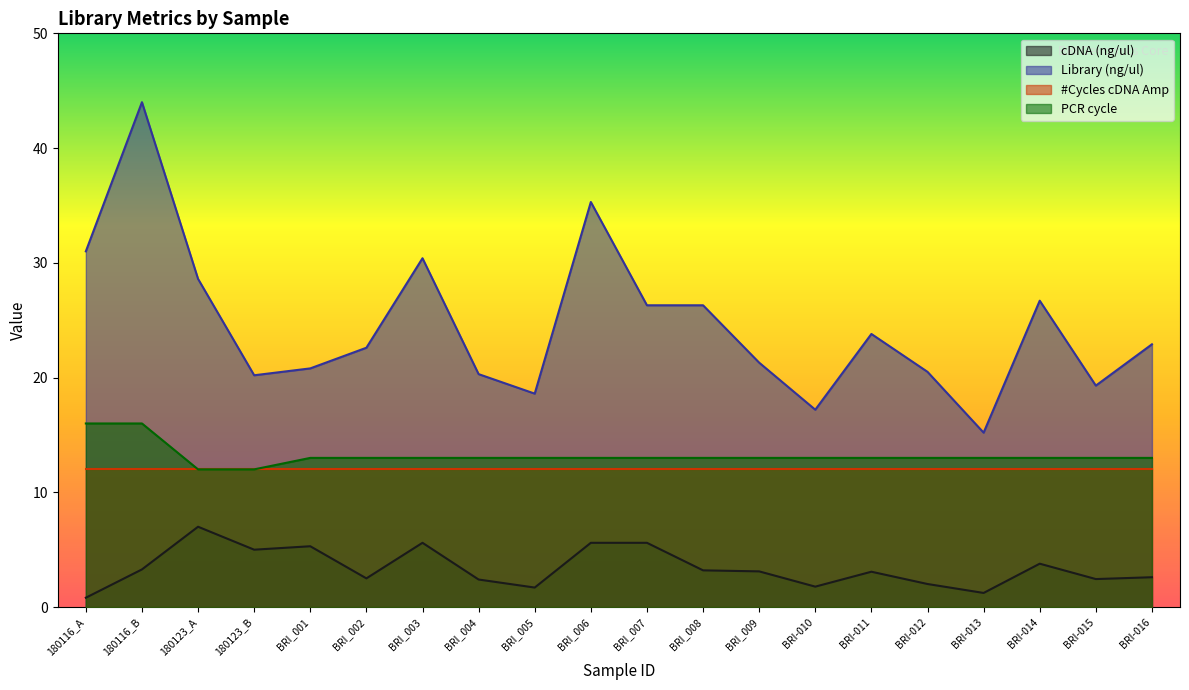

How many interior local peaks does the cDNA (ng/ul) series have?

5